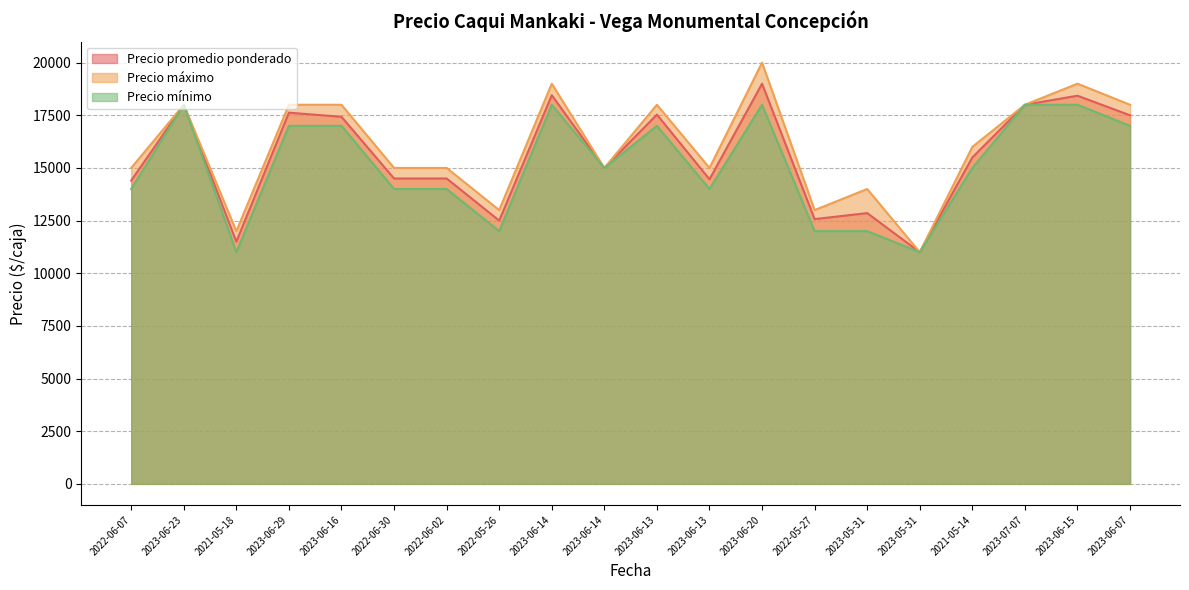

What is the sum of the Precio mínimo values at 2023-06-16 and 2022-06-02?

31000